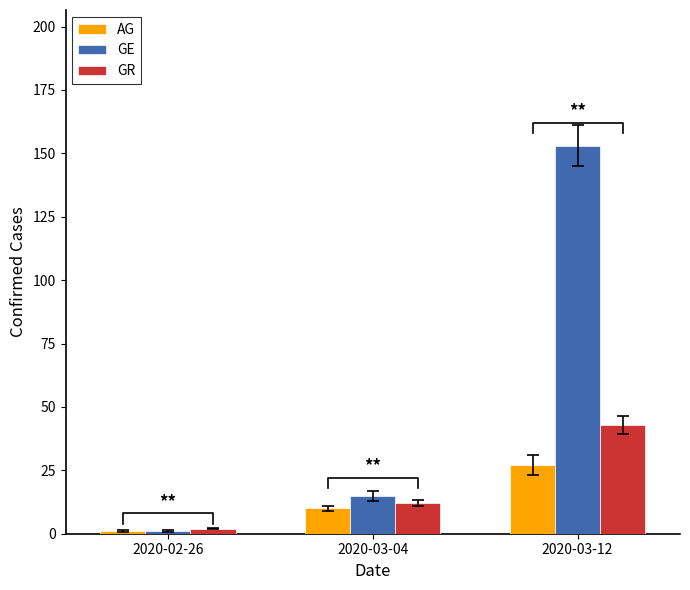

Is it true that GR equals 43 at 2020-03-12?

True